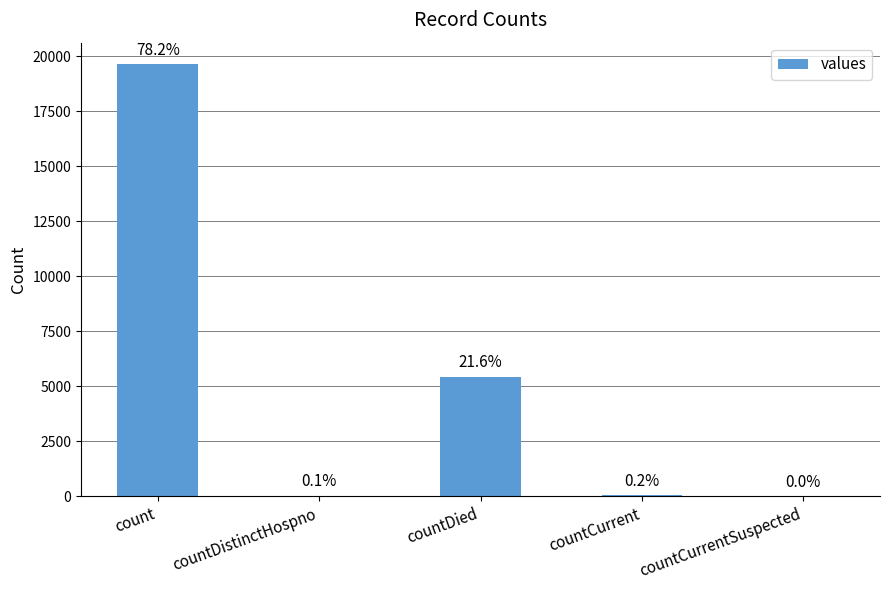

Is it true that the value at countDistinctHospno is 26?

True